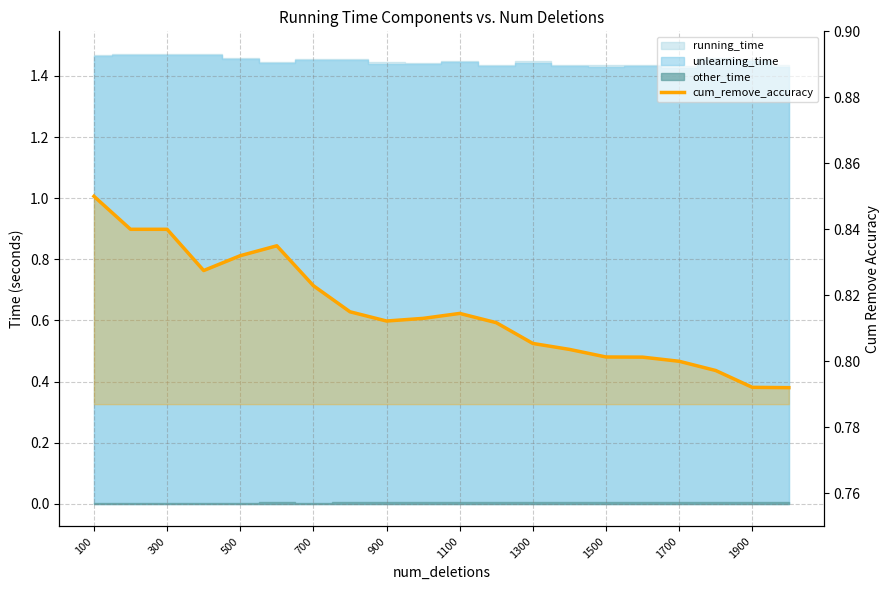

How many values are between 0 and 1?

20